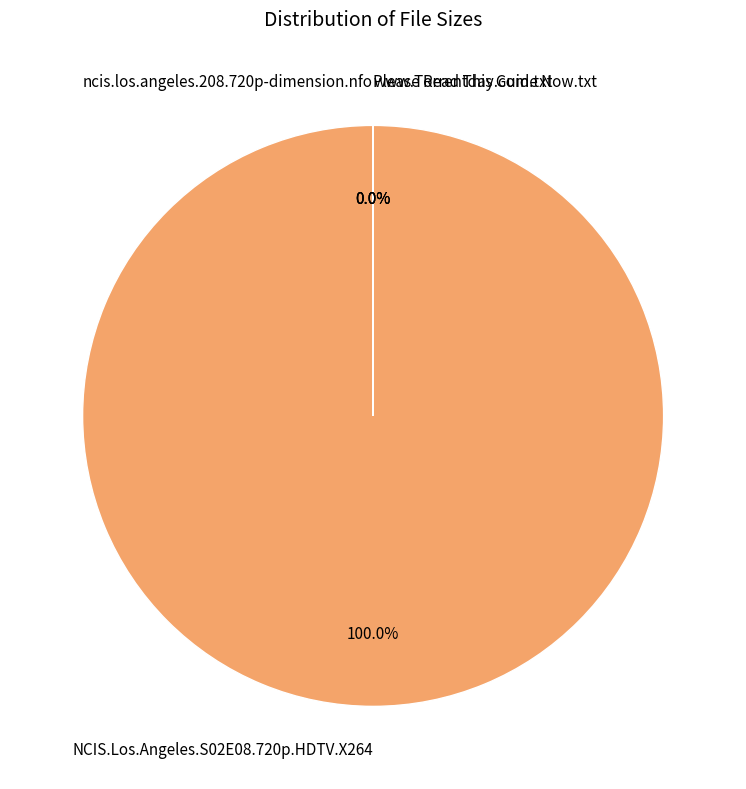

Is it true that NCIS.Los.Angeles.S02E08.720p.HDTV.X264 is 100% of the pie?

True